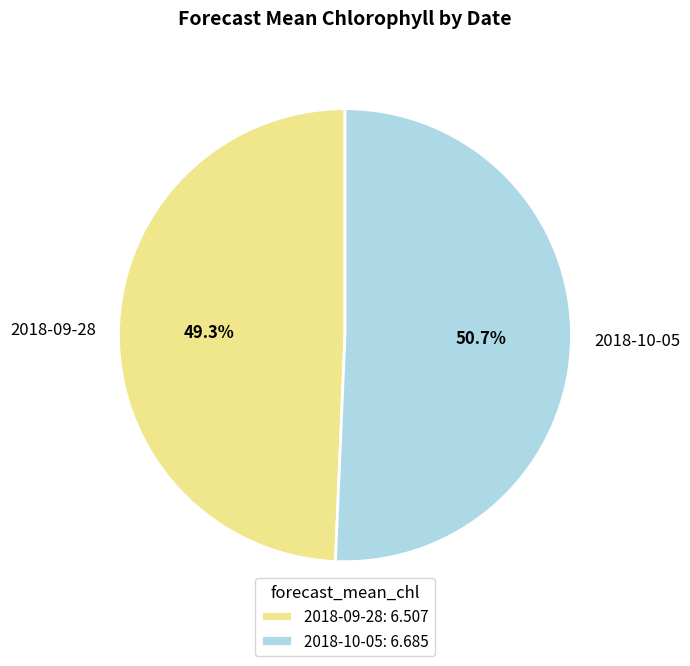

Does 2018-10-05 account for over 50% of the chart?

Yes